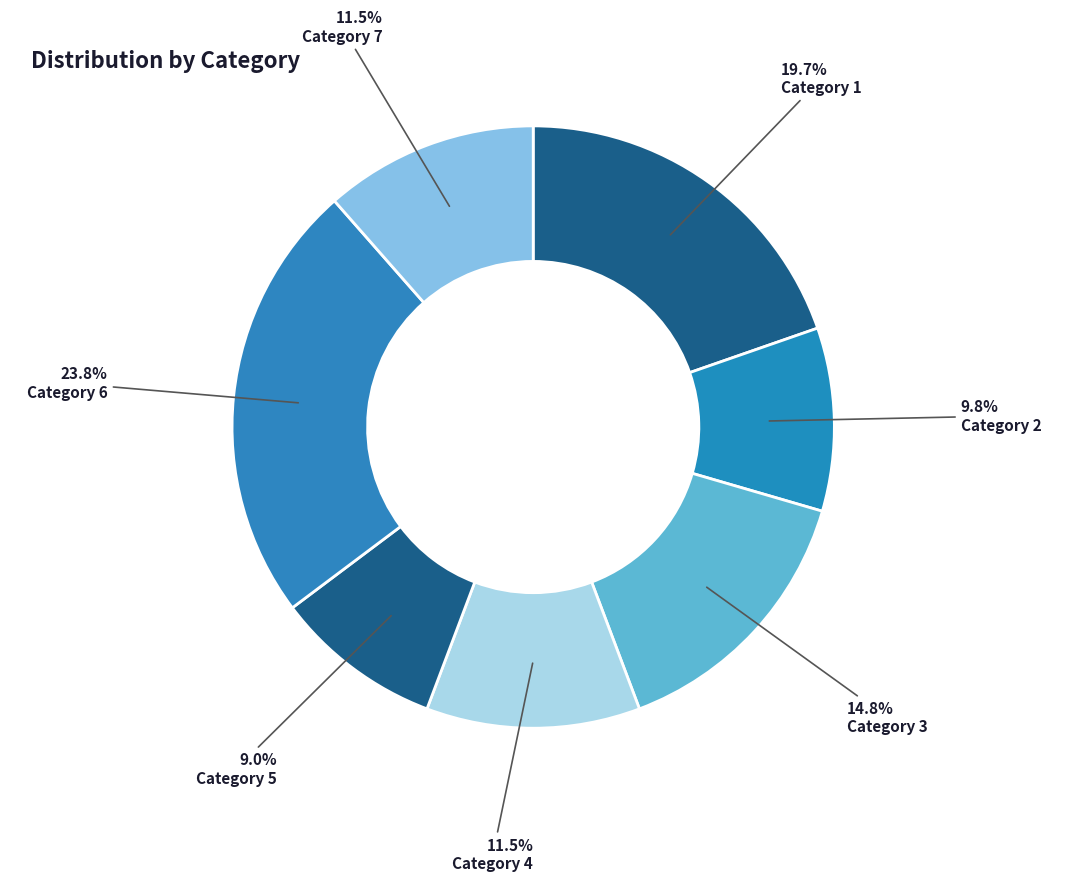

Count the number of slices in the pie.

7